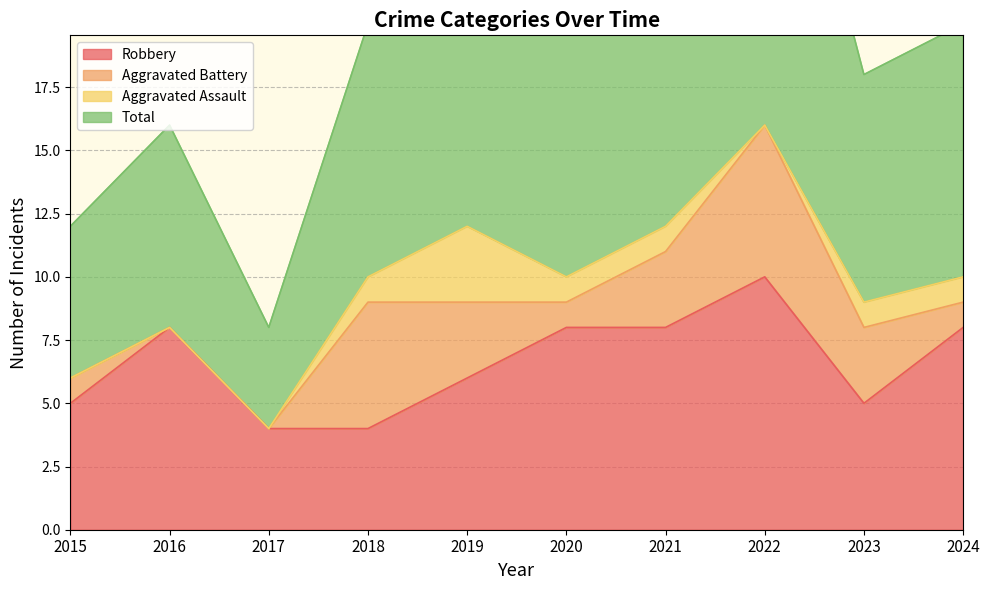

What is the highest value of the Total series?

33